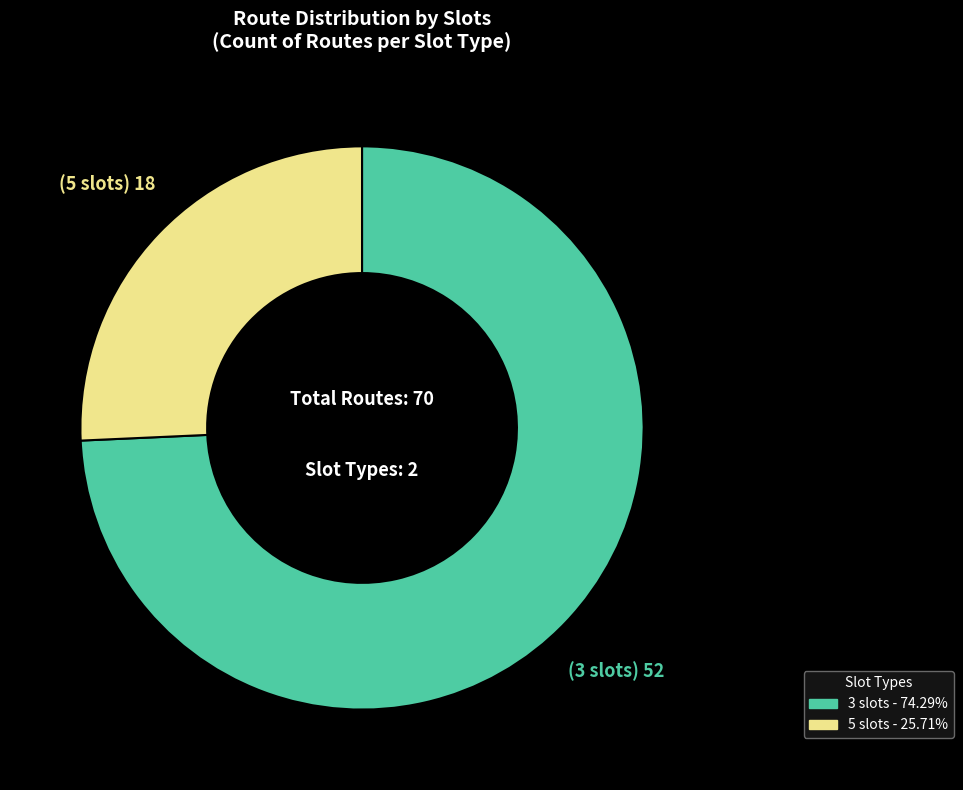

Does any single category account for the majority?

Yes